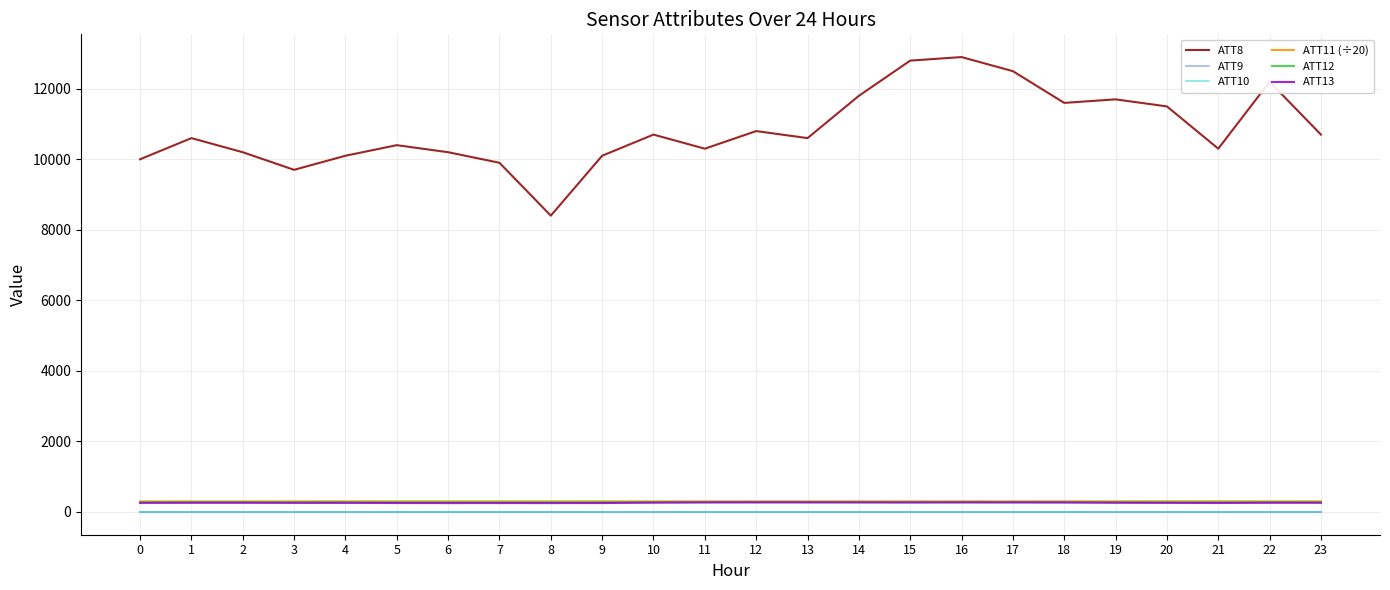

What is the average value of the ATT12 series?

266.4